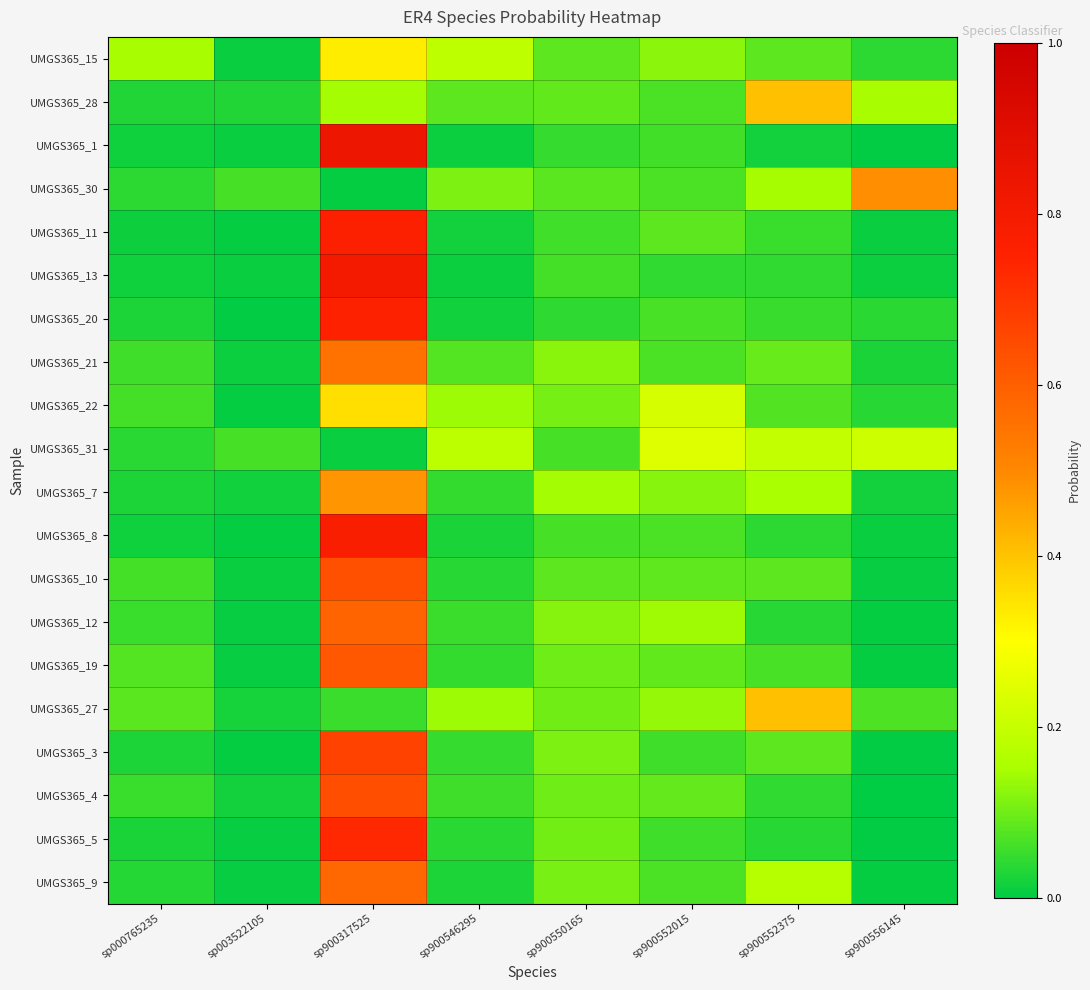

Which series has the widest spread of values?

UMGS365_1